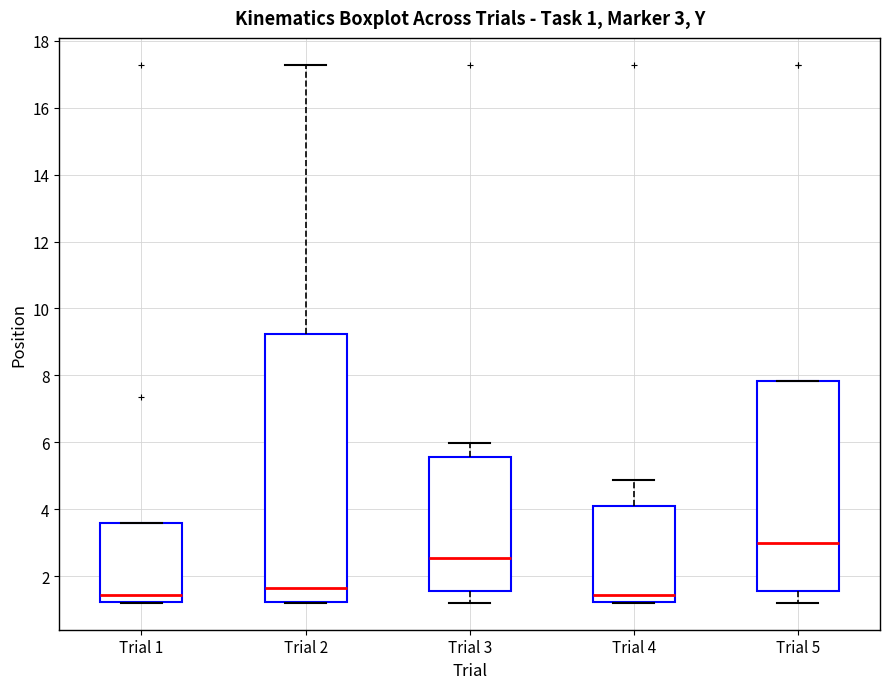

Which box is the tallest, from its lower edge to its upper edge?

Trial 2